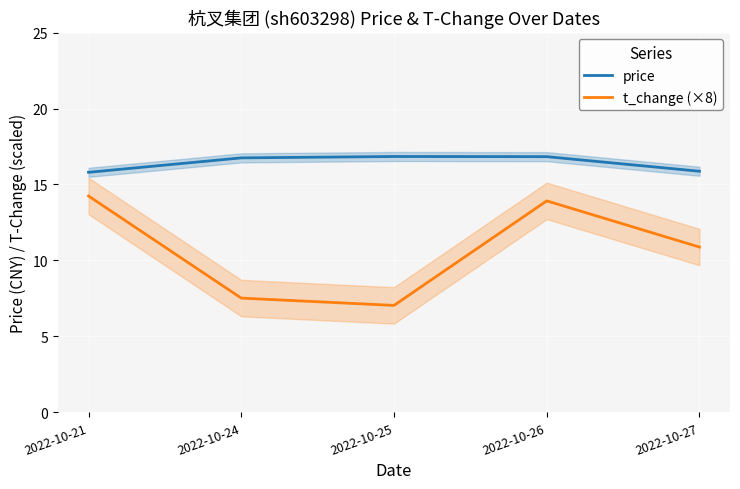

True or false: price and t_change (×8) intersect in this chart.

False